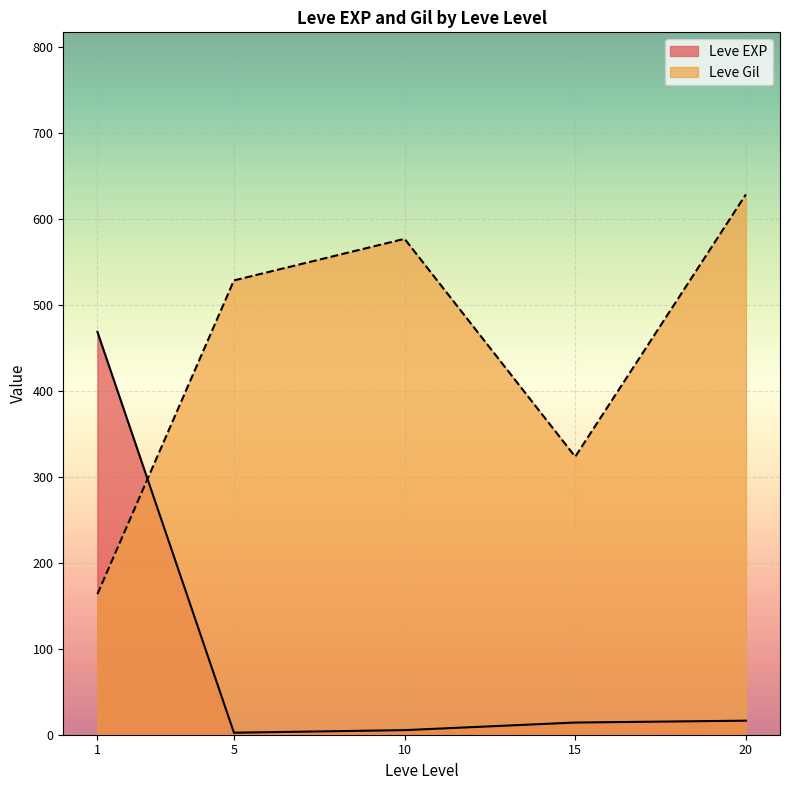

Which has a higher value, 15 or 10?

15